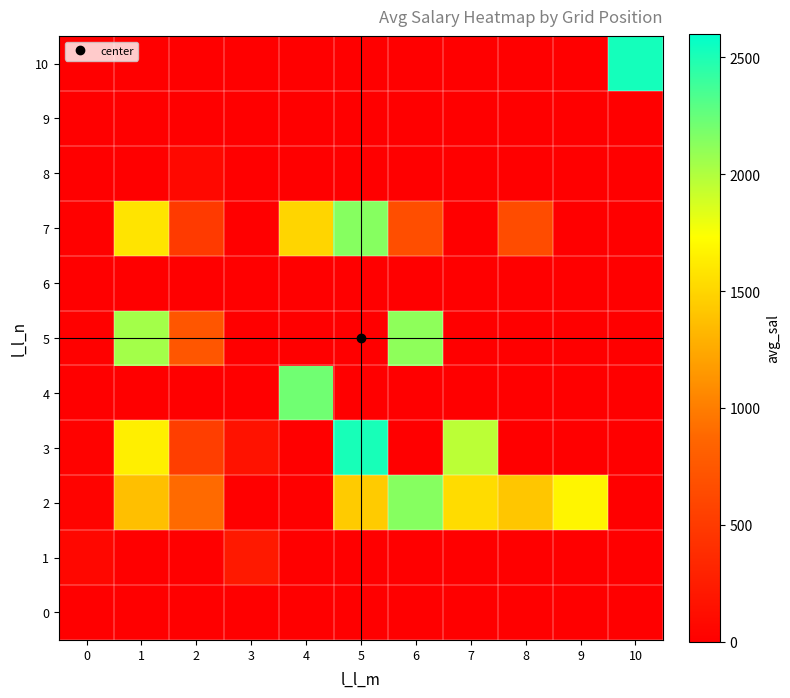

Which series has the largest total across all categories?

2